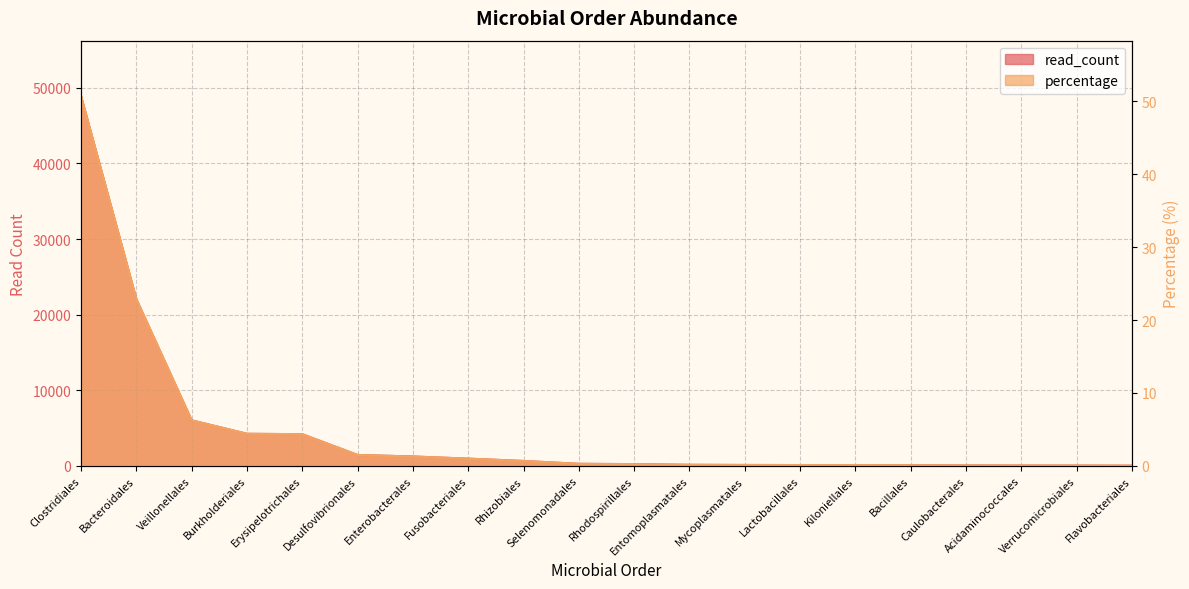

What is the approximate value at Lactobacillales?

103